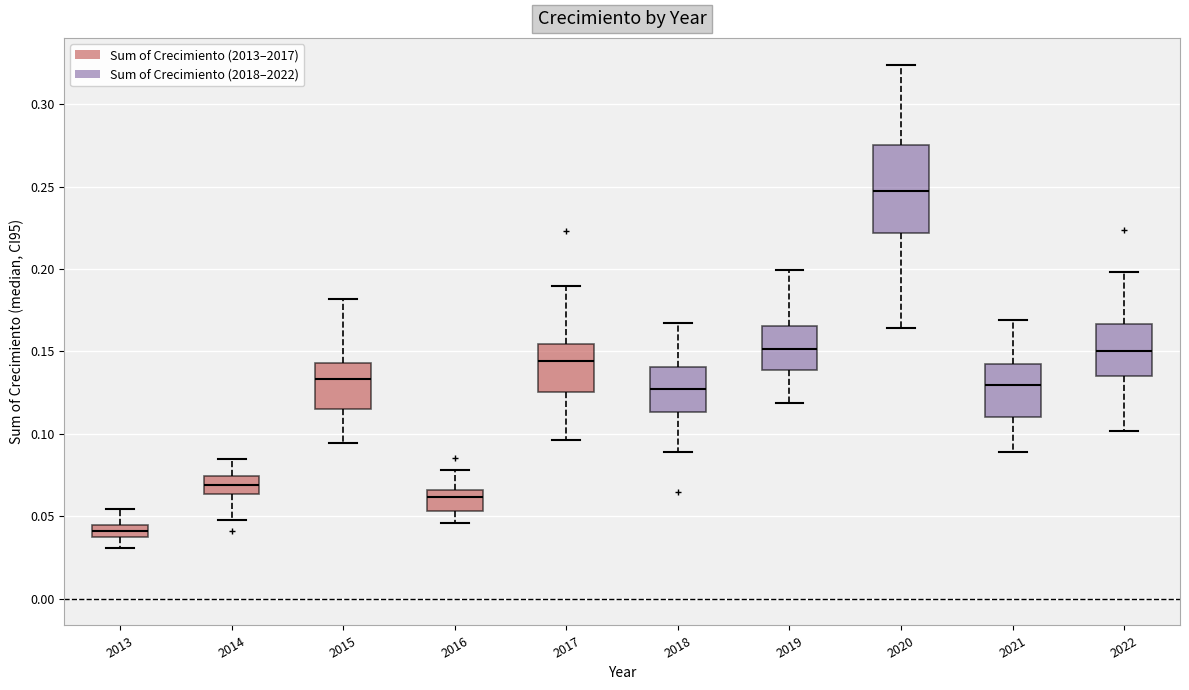

Which box has the highest median line?

2020